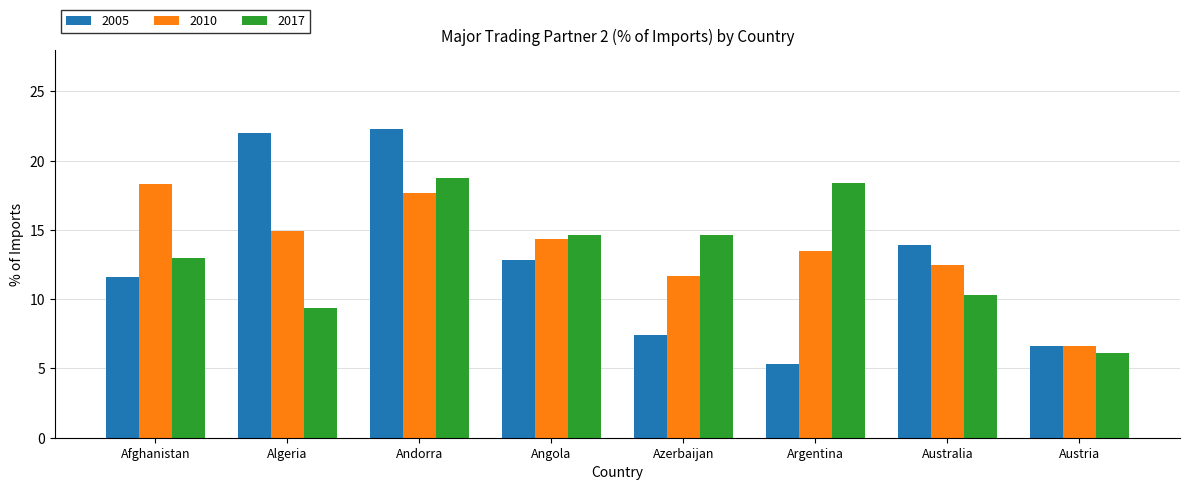

What is the total value across all series at Argentina?

37.2